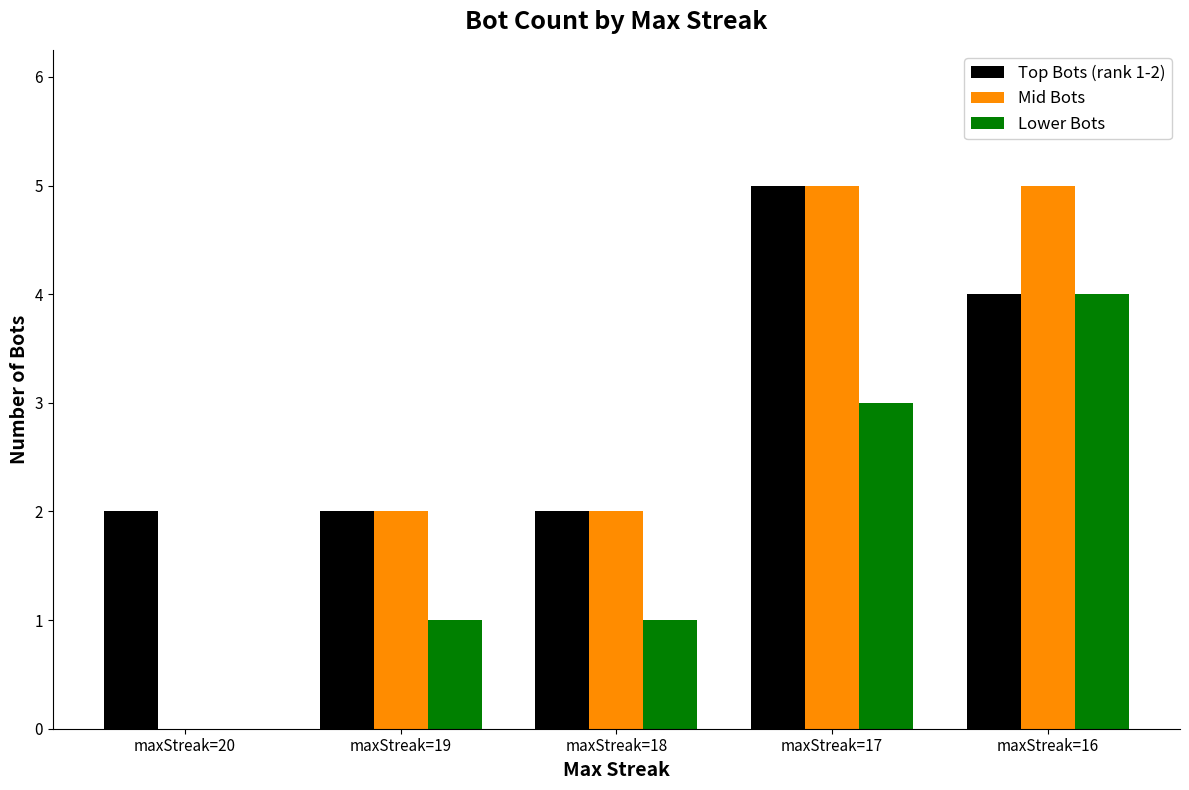

Which series has the largest total across all categories?

Top Bots (rank 1-2)